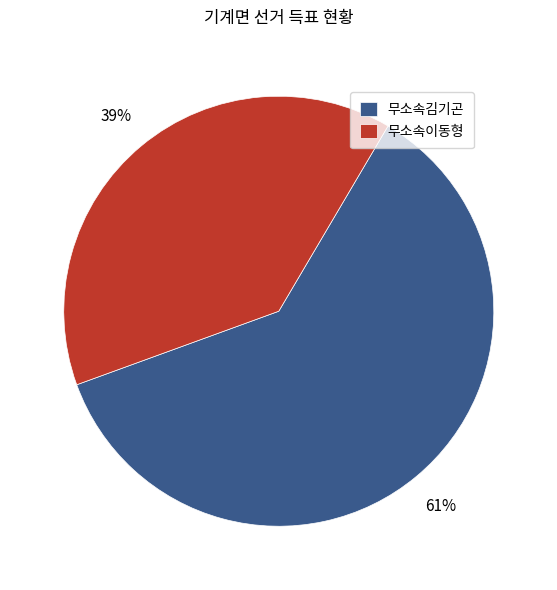

Do 무소속이동형 and 무소속김기곤 together represent more than half of the pie?

Yes